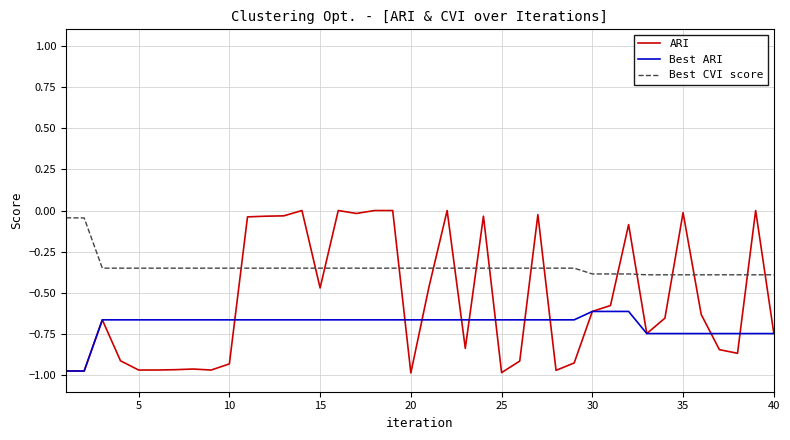

How many times do ARI and Best CVI score cross each other?

16